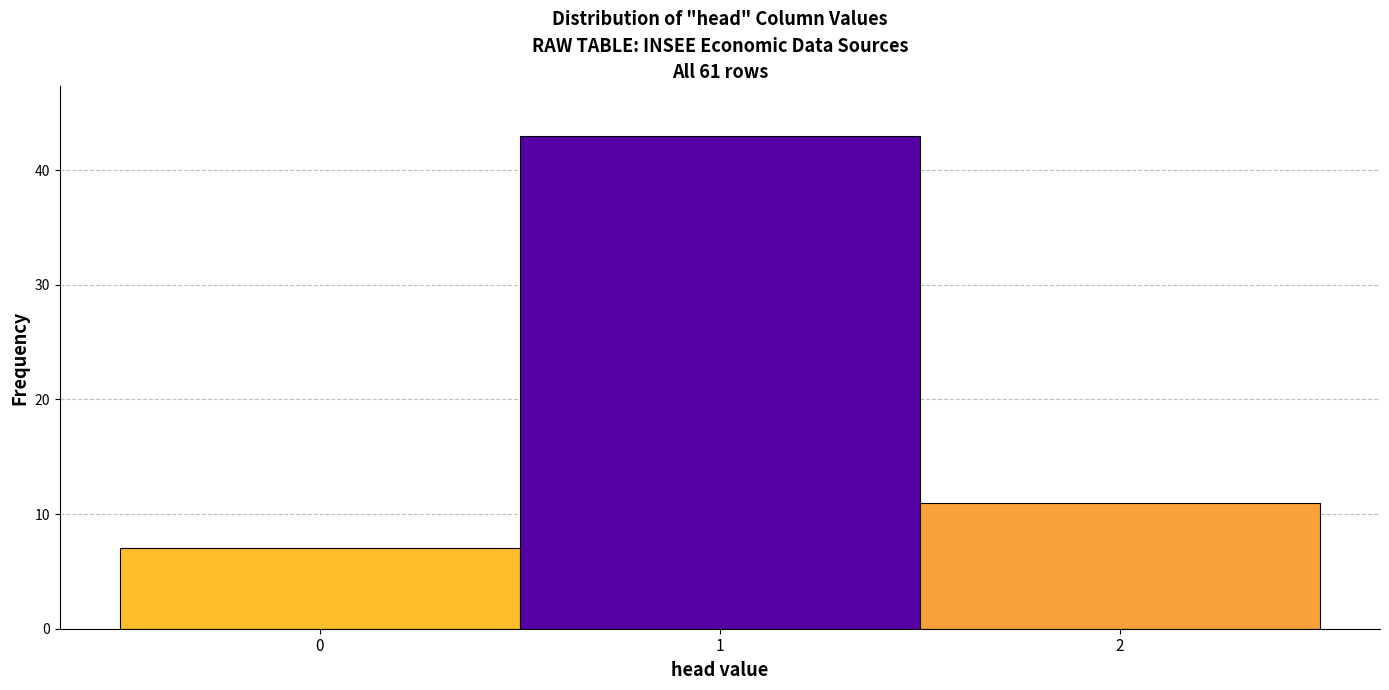

Reading left to right, transcribe this chart: for each bar, give the range it covers on the x-axis and its height. The values are not printed on the chart, so give them approximately, as read against the axis.

-0.5 to 0.5: 7
0.5 to 1.5: 43
1.5 to 2.5: 11